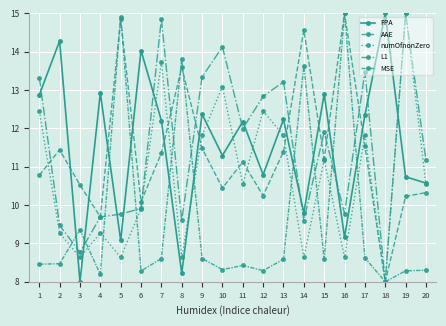

Does the chart have visible grid lines?

Yes